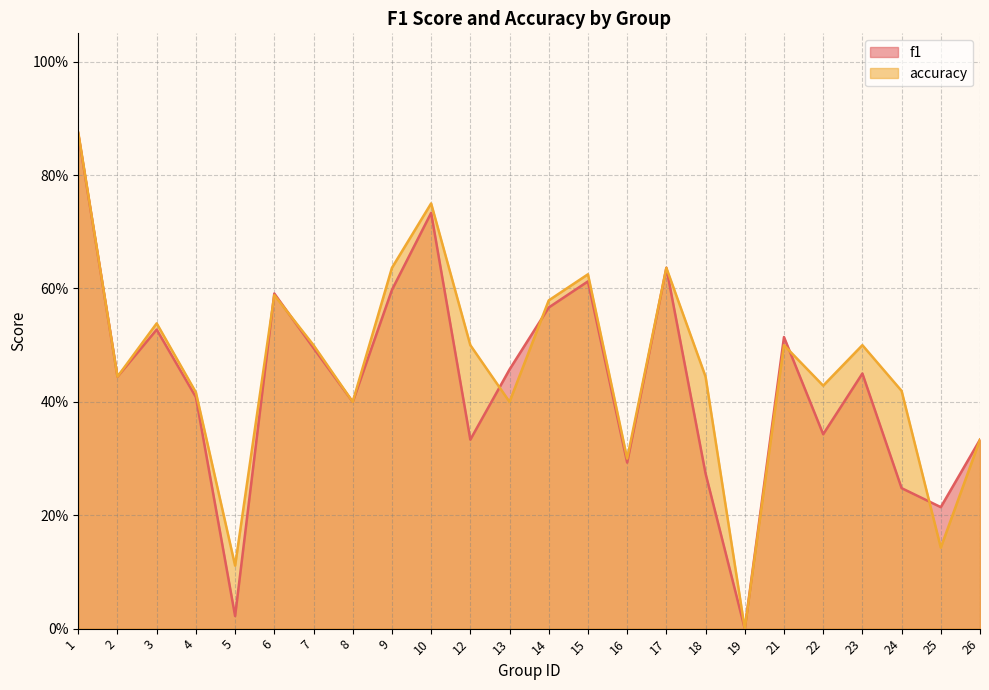

What is the total value across all series at 3?

1.1